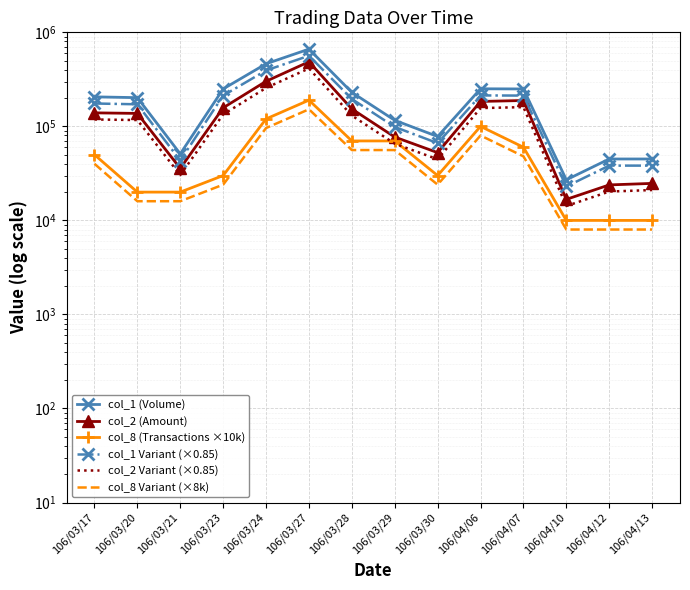

What is the sum of the col_2 Variant (×0.85) values at 106/03/30 and 106/04/06?

201203.5